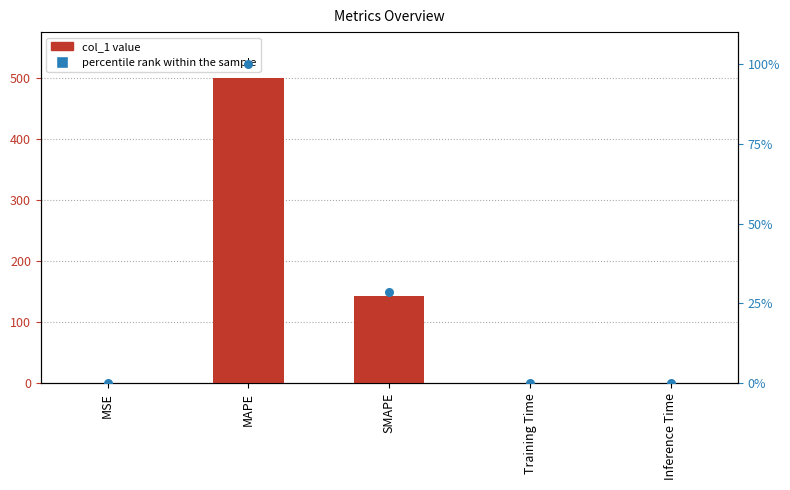

What are all the series names shown in the legend?

col_1 value, percentile rank within the sample